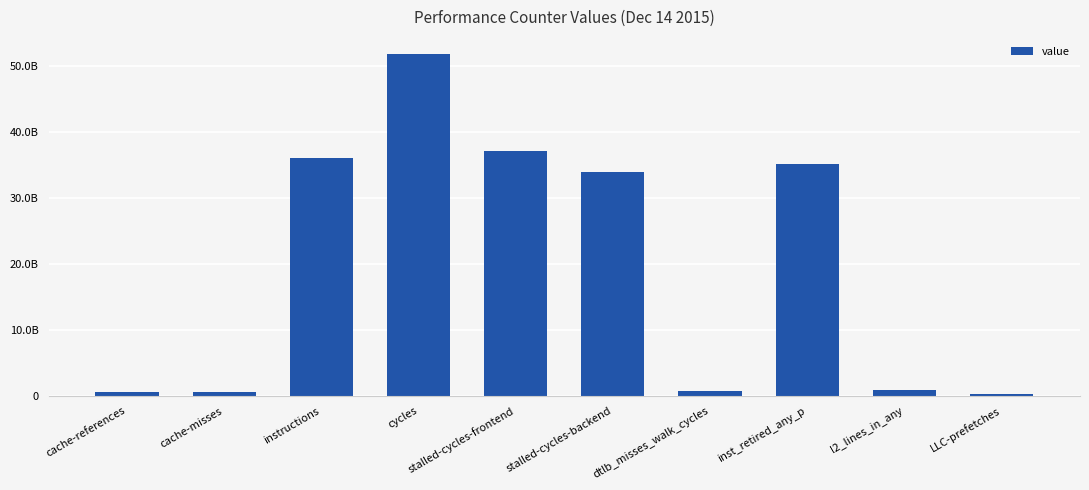

At which label does the data first exceed 33918090757?

instructions